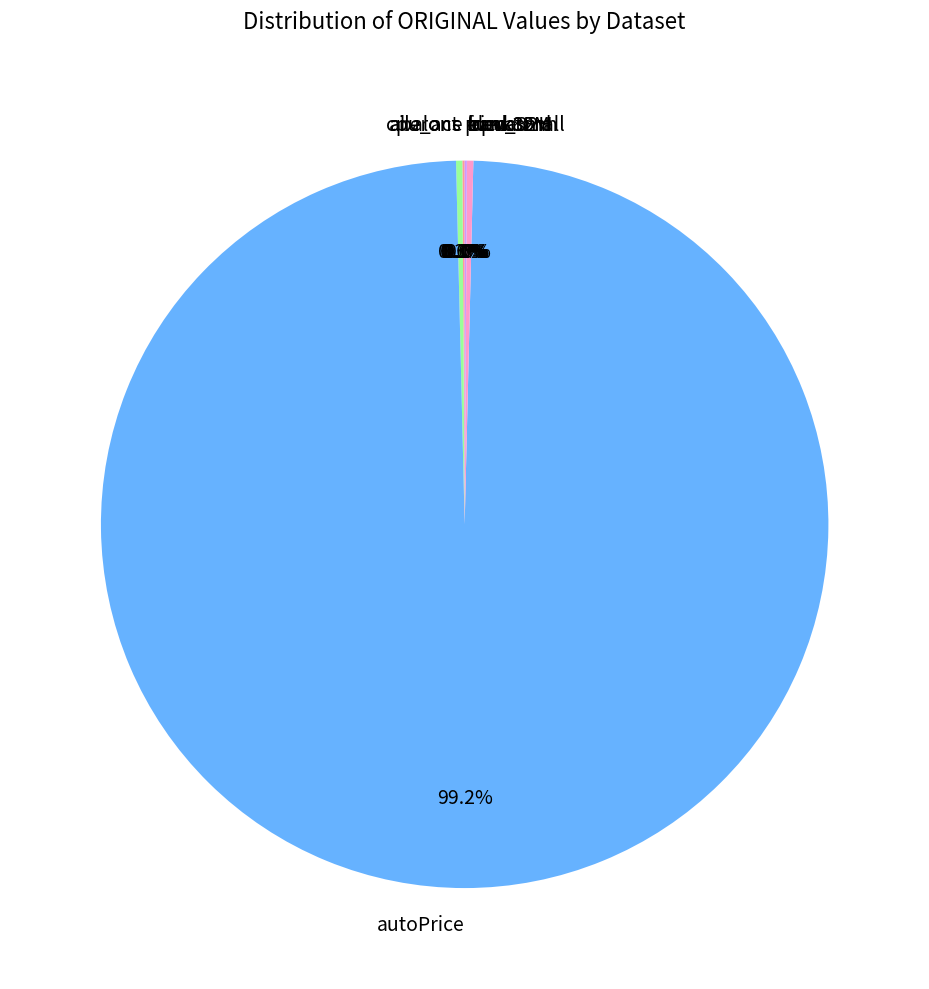

What is the largest slice in the pie chart?

autoPrice